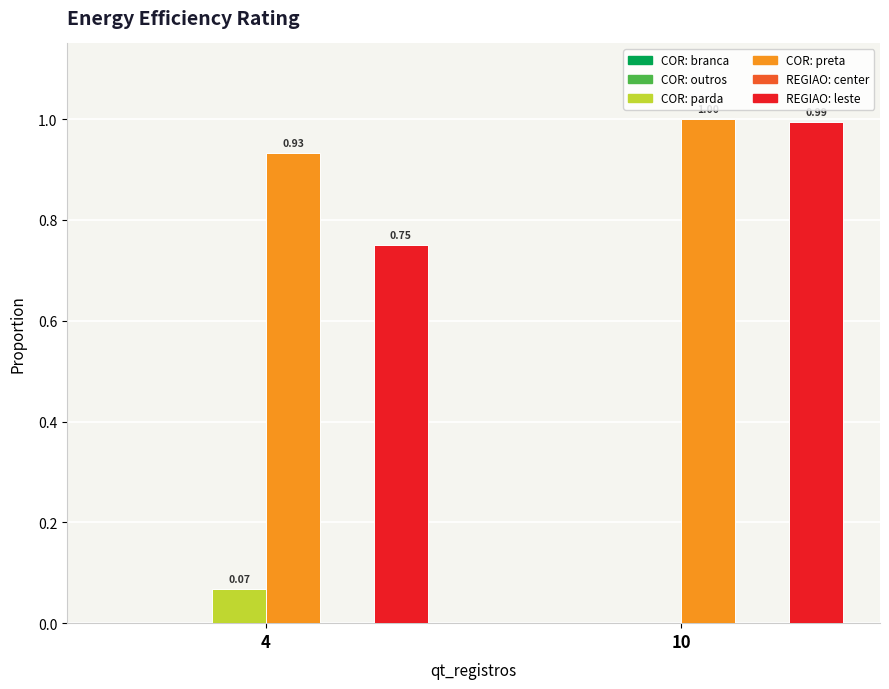

Does the chart contain stacked bars?

No